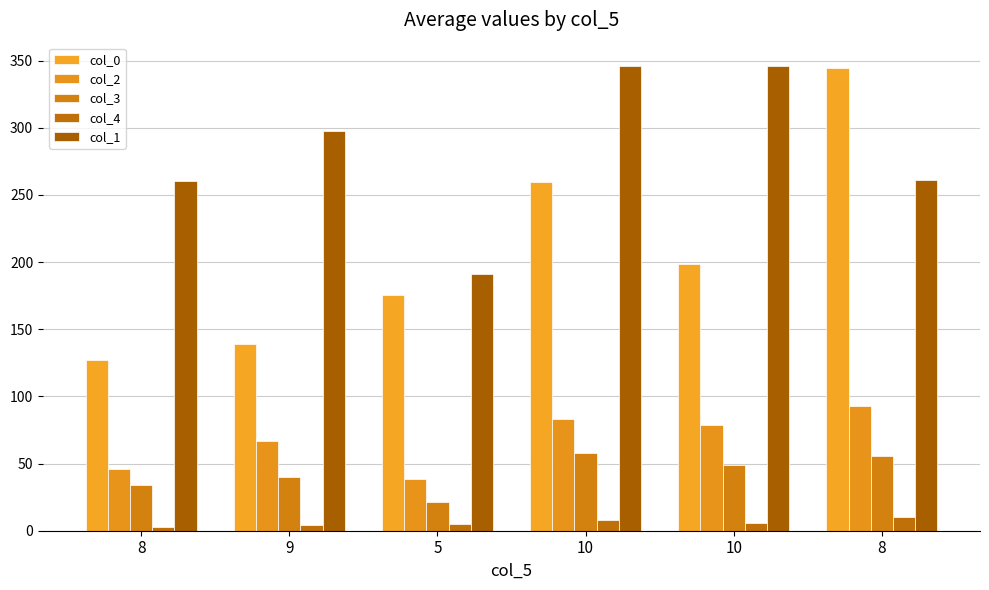

Reading right to left, what are all the values shown in this chart?

col_0: 8=344.6	10=198.6	10=259.9	5=175.2	9=139.3	8=127.2
col_2: 8=92.8	10=78.7	10=83.4	5=38.8	9=67.0	8=45.8
col_3: 8=55.4	10=49.2	10=57.8	5=21.1	9=39.8	8=34.3
col_4: 8=10.0	10=6.0	10=8.0	5=5.0	9=4.0	8=3.0
col_1: 8=261.5	10=346.1	10=346.1	5=191.0	9=297.9	8=260.3